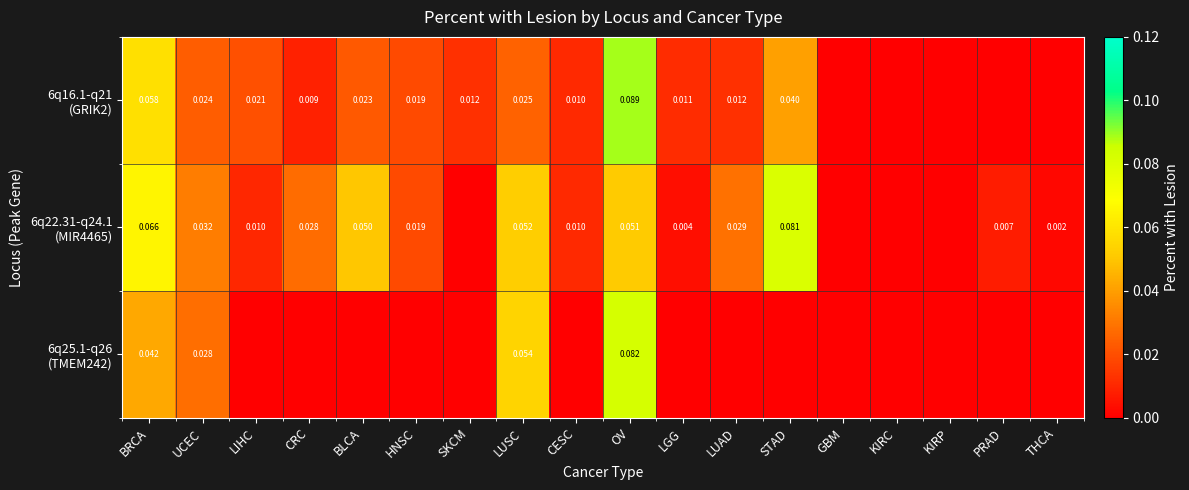

Rank the series by their maximum value, from highest to lowest.

6q16.1-q21 (GRIK2), 6q25.1-q26 (TMEM242), 6q22.31-q24.1 (MIR4465)